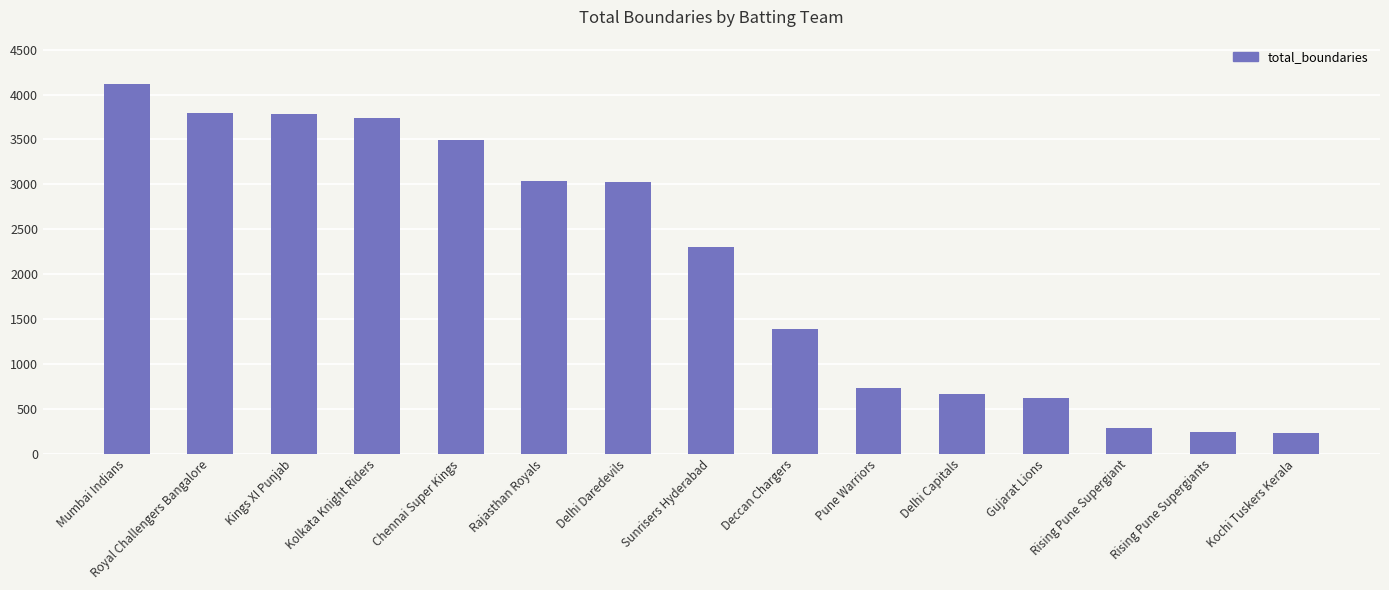

How many bars are there in total?

15